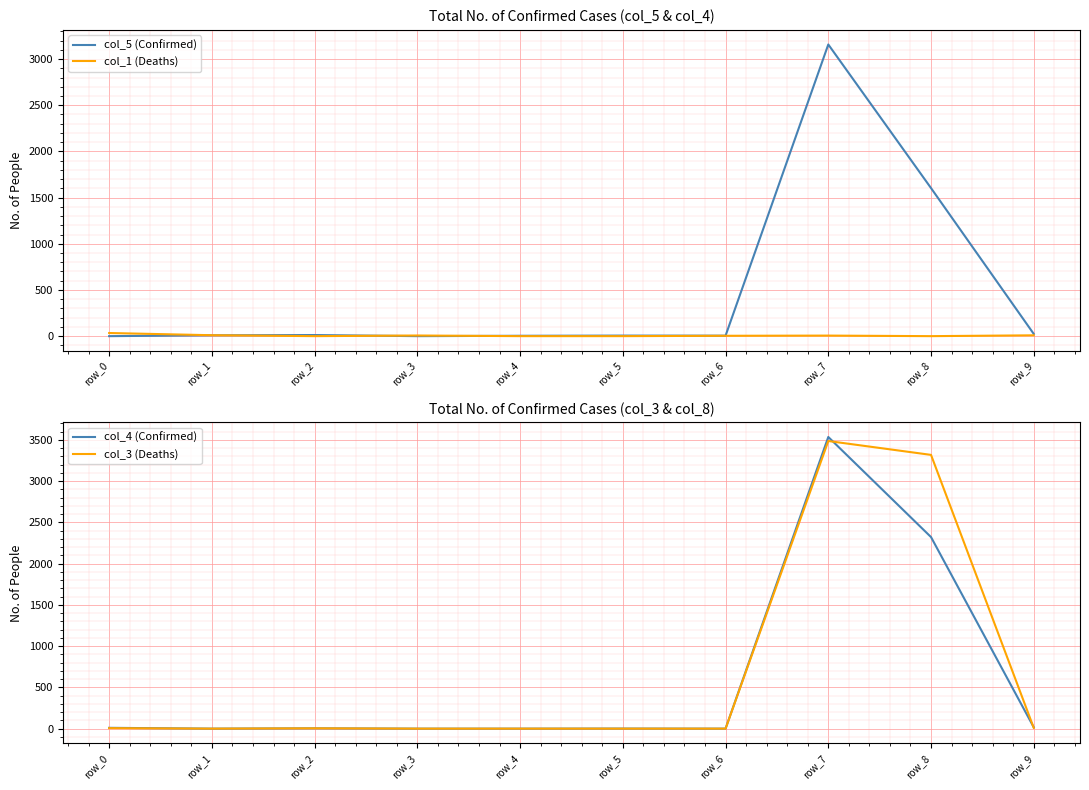

Which category has the lowest value across all series?

row_0